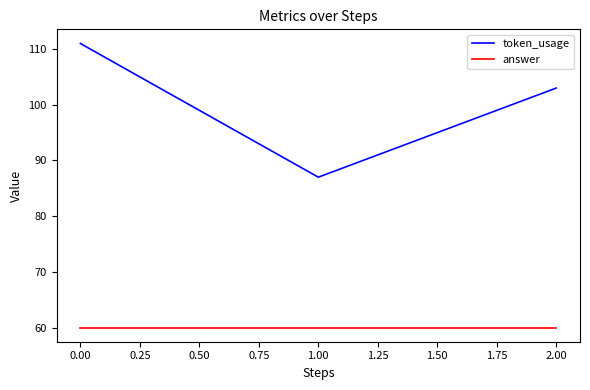

What is the lowest value of the answer series?

60